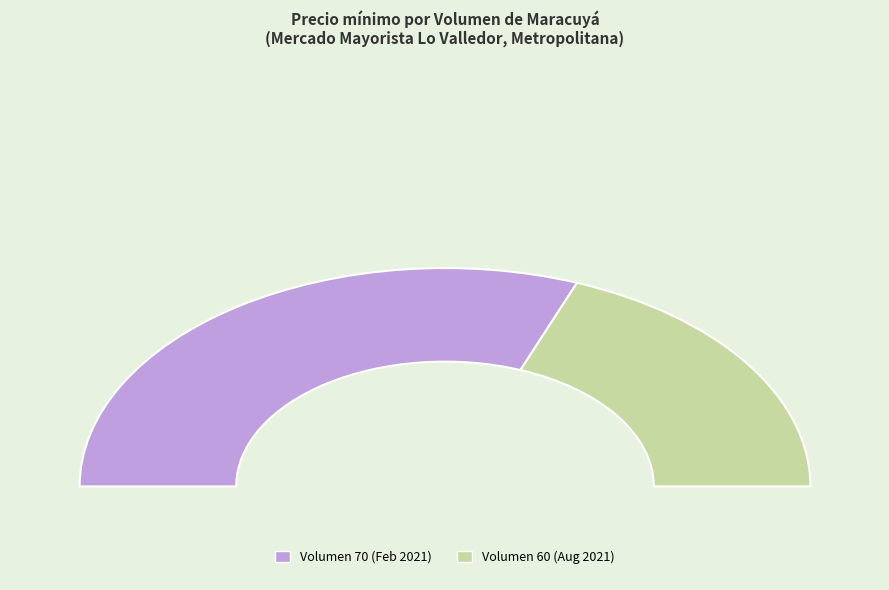

How many segments does this pie chart have?

2